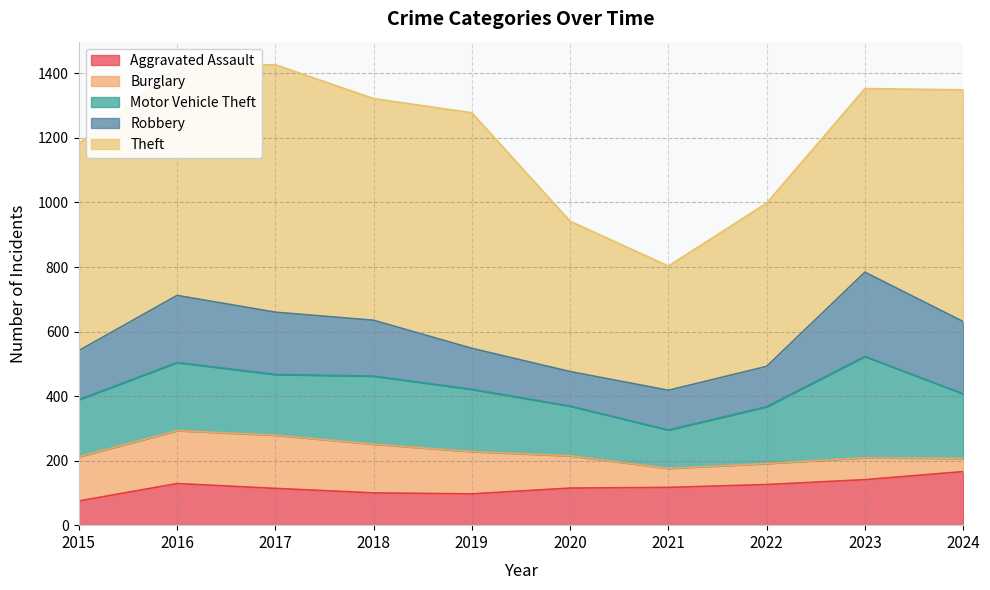

True or false: Burglary has more than 1 interior local peaks.

True